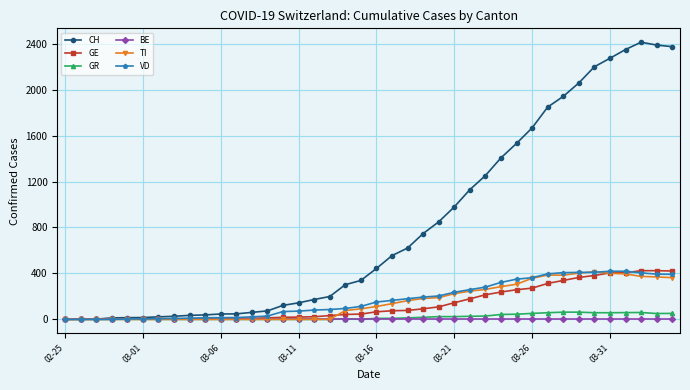

How many lines are shown in the chart?

6